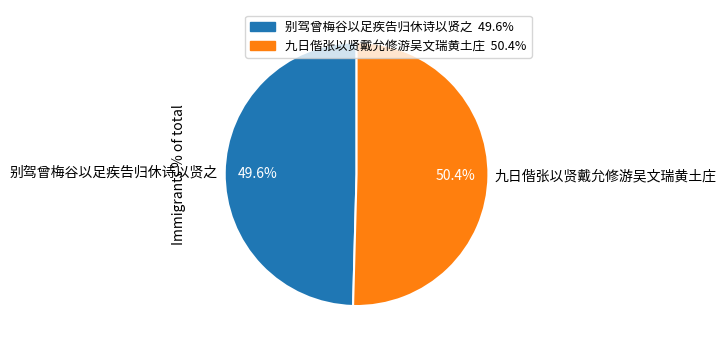

What portion of the pie excludes 别驾曾梅谷以足疾告归休诗以贤之?

50.4%